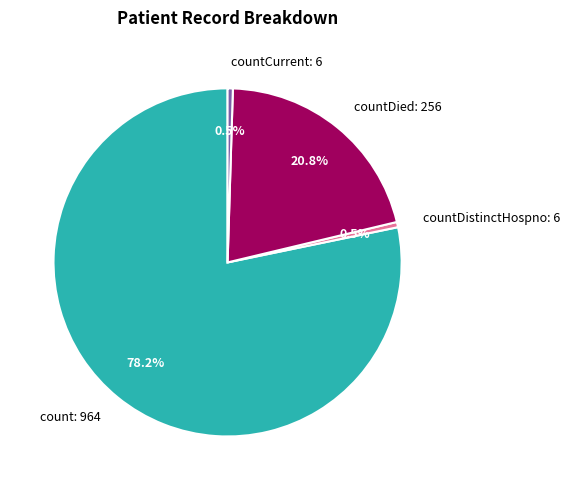

Count the number of slices in the pie.

4